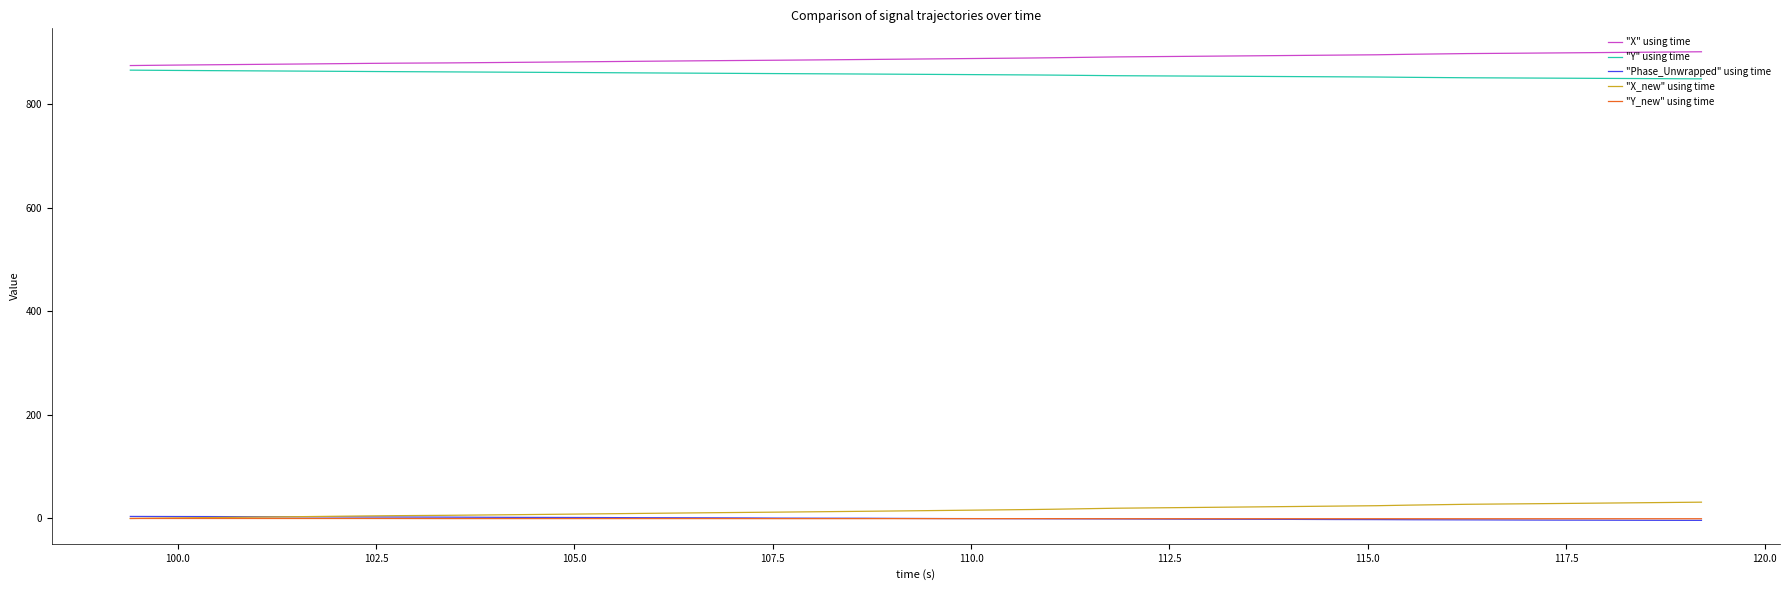

True or false: "Phase_Unwrapped" using time and "X" using time cross at least once.

False